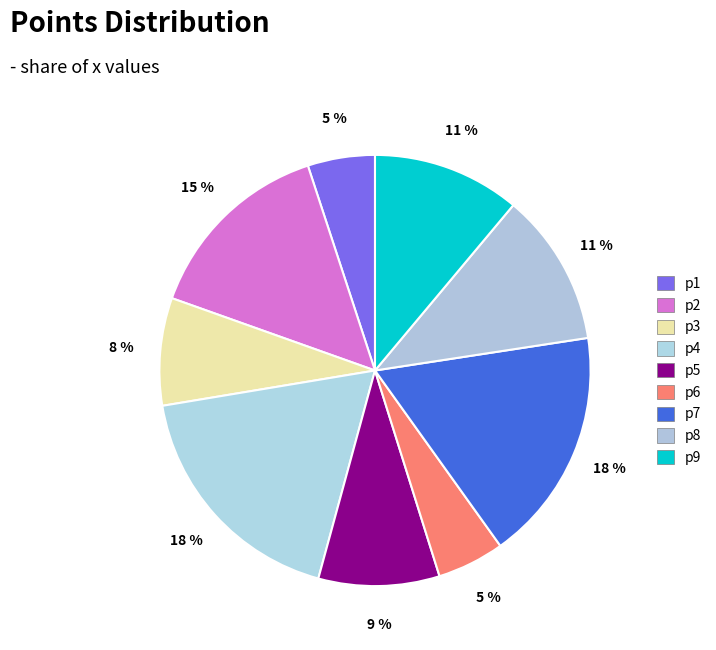

The p4 slice represents 18% of the pie. True or false?

True